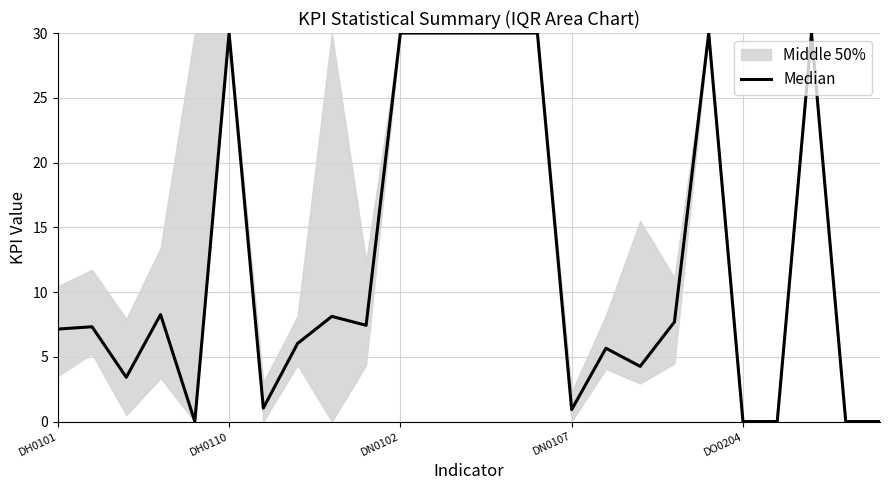

Does the chart have visible grid lines?

Yes